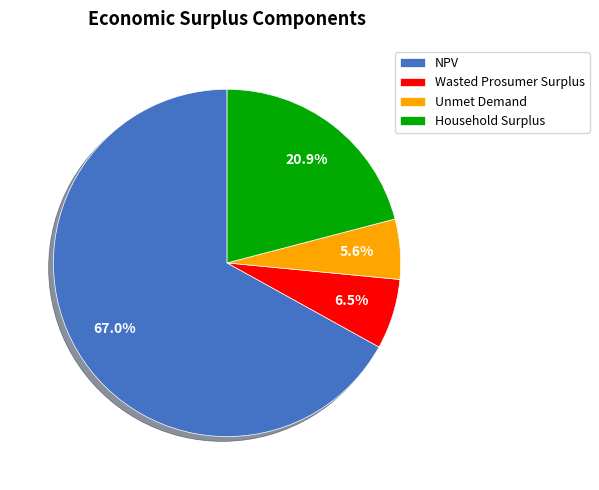

Is it true that NPV is 61% of the pie?

False